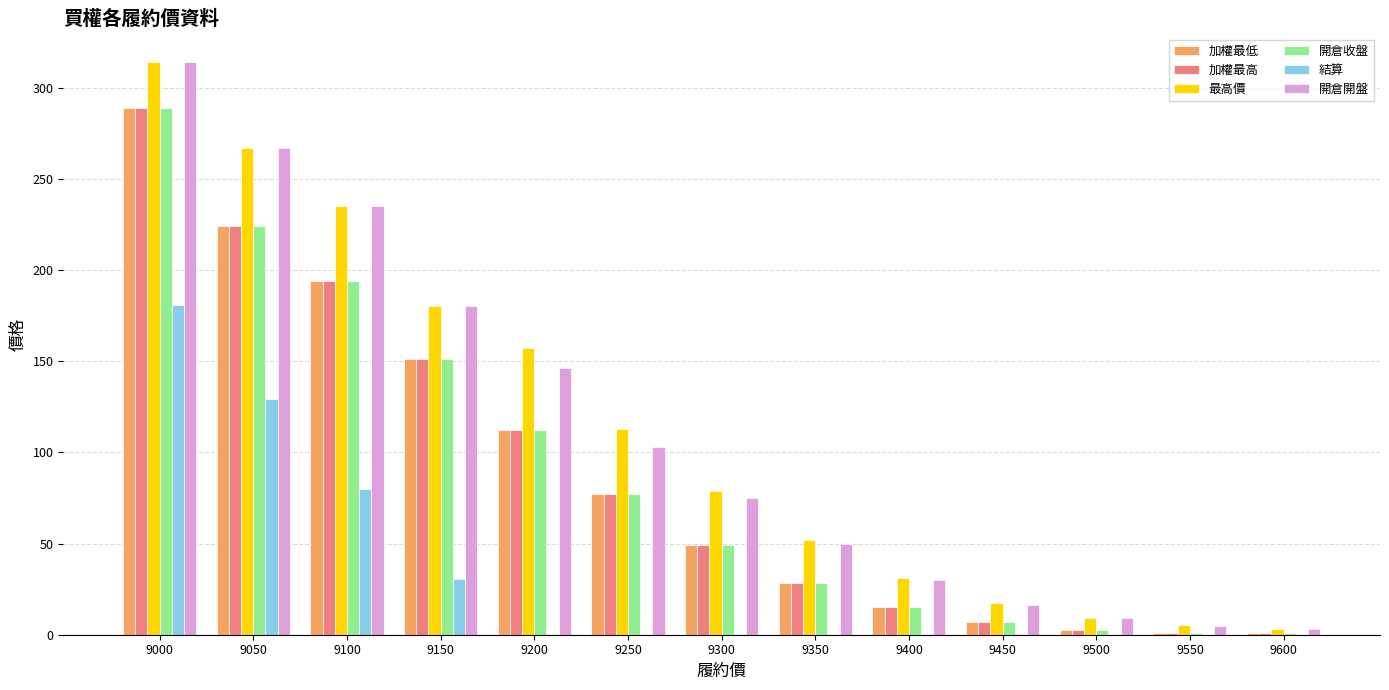

Count the number of categories in the chart.

13